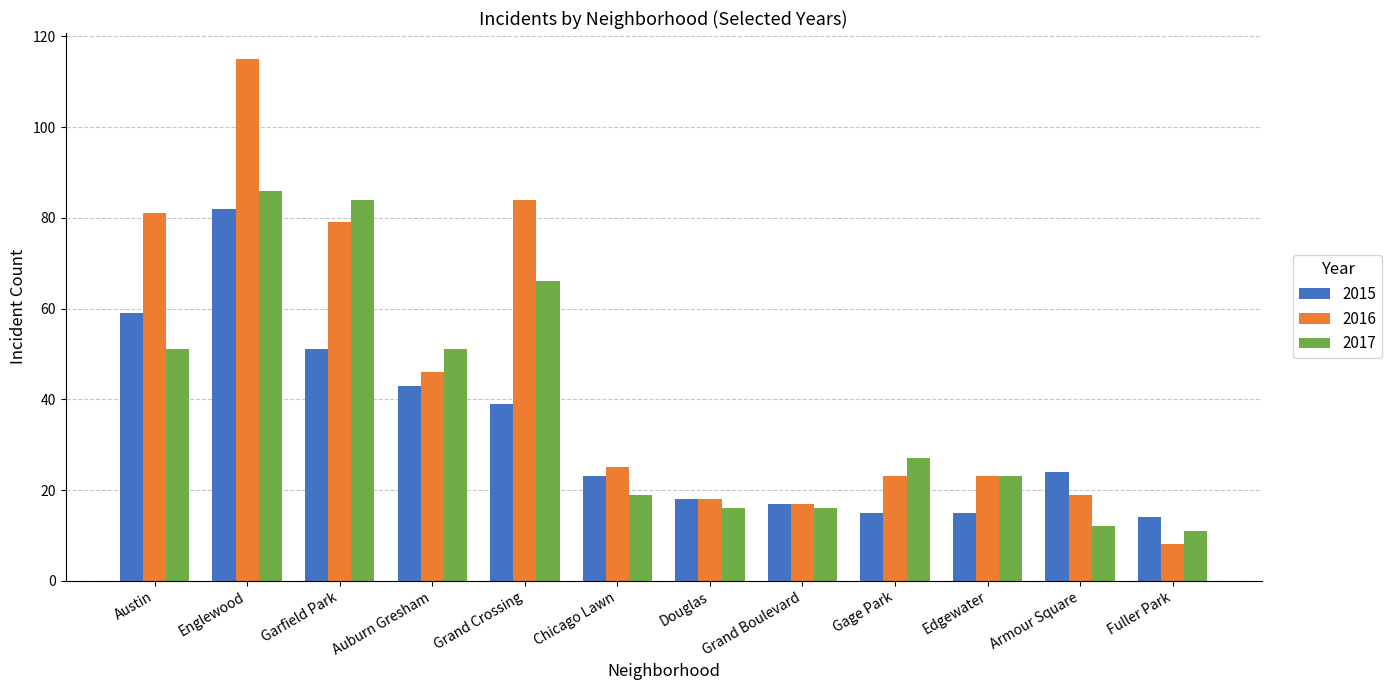

Reading left to right, transcribe all the data shown in this chart.

2015: Austin=59	Englewood=82	Garfield Park=51	Auburn Gresham=43	Grand Crossing=39	Chicago Lawn=23	Douglas=18	Grand Boulevard=17	Gage Park=15	Edgewater=15	Armour Square=24	Fuller Park=14
2016: Austin=81	Englewood=115	Garfield Park=79	Auburn Gresham=46	Grand Crossing=84	Chicago Lawn=25	Douglas=18	Grand Boulevard=17	Gage Park=23	Edgewater=23	Armour Square=19	Fuller Park=8
2017: Austin=51	Englewood=86	Garfield Park=84	Auburn Gresham=51	Grand Crossing=66	Chicago Lawn=19	Douglas=16	Grand Boulevard=16	Gage Park=27	Edgewater=23	Armour Square=12	Fuller Park=11